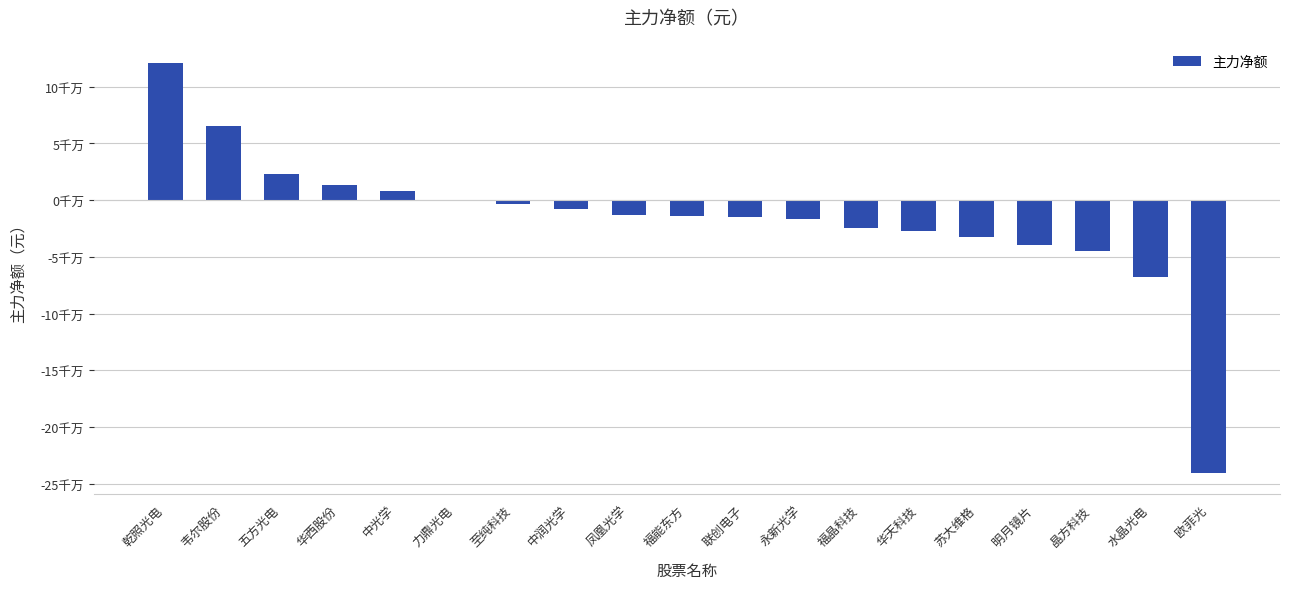

Reading left to right, extract all data points from this chart.

乾照光电=120995641	韦尔股份=65550125	五方光电=22742243	华西股份=13661052	中光学=8262137	力鼎光电=-645000	至纯科技=-3671709	中润光学=-8176954	凤凰光学=-13367841	福能东方=-13721305	联创电子=-14465346	永新光学=-16482928	福晶科技=-24642289	华天科技=-27394941	苏大维格=-32304676	明月镜片=-39614646	晶方科技=-45145546	水晶光电=-68132655	欧菲光=-240934333